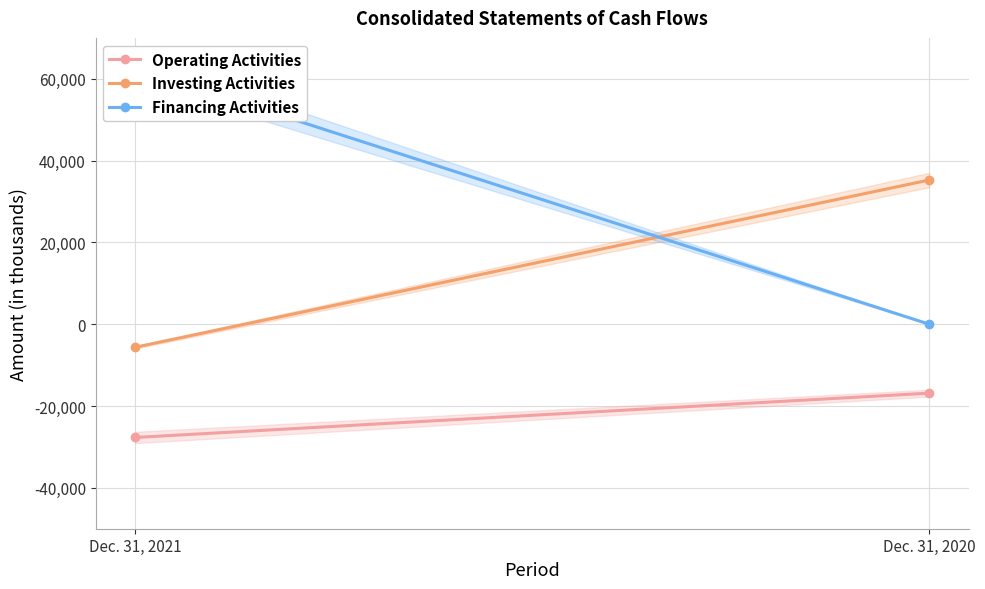

What is the difference between the Investing Activities values at Dec. 31, 2021 and Dec. 31, 2020?

40891